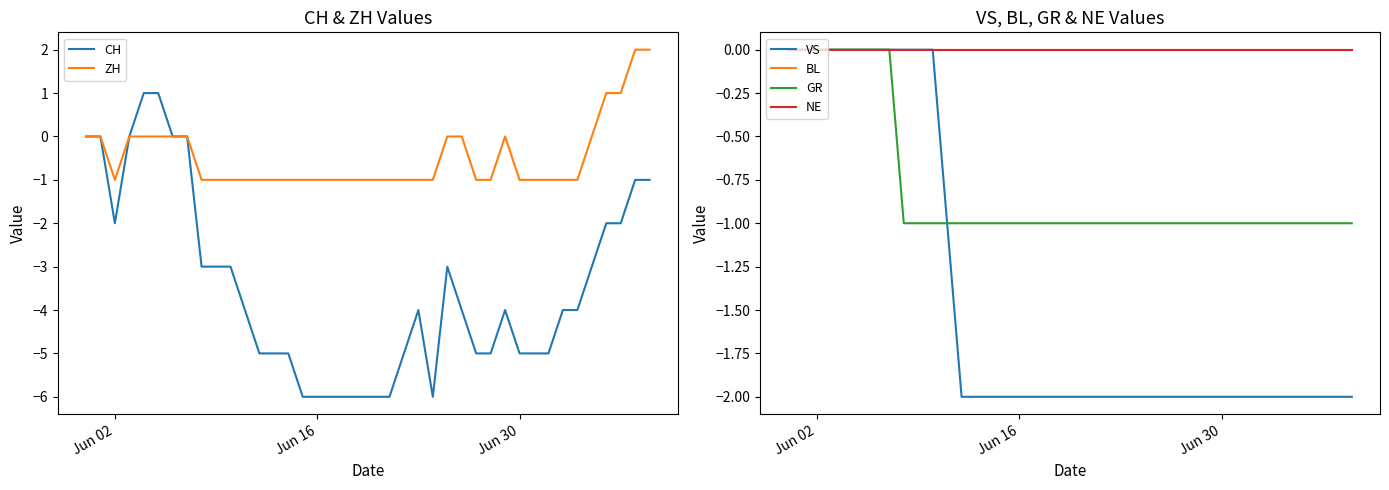

What is the maximum value shown in the chart?

2